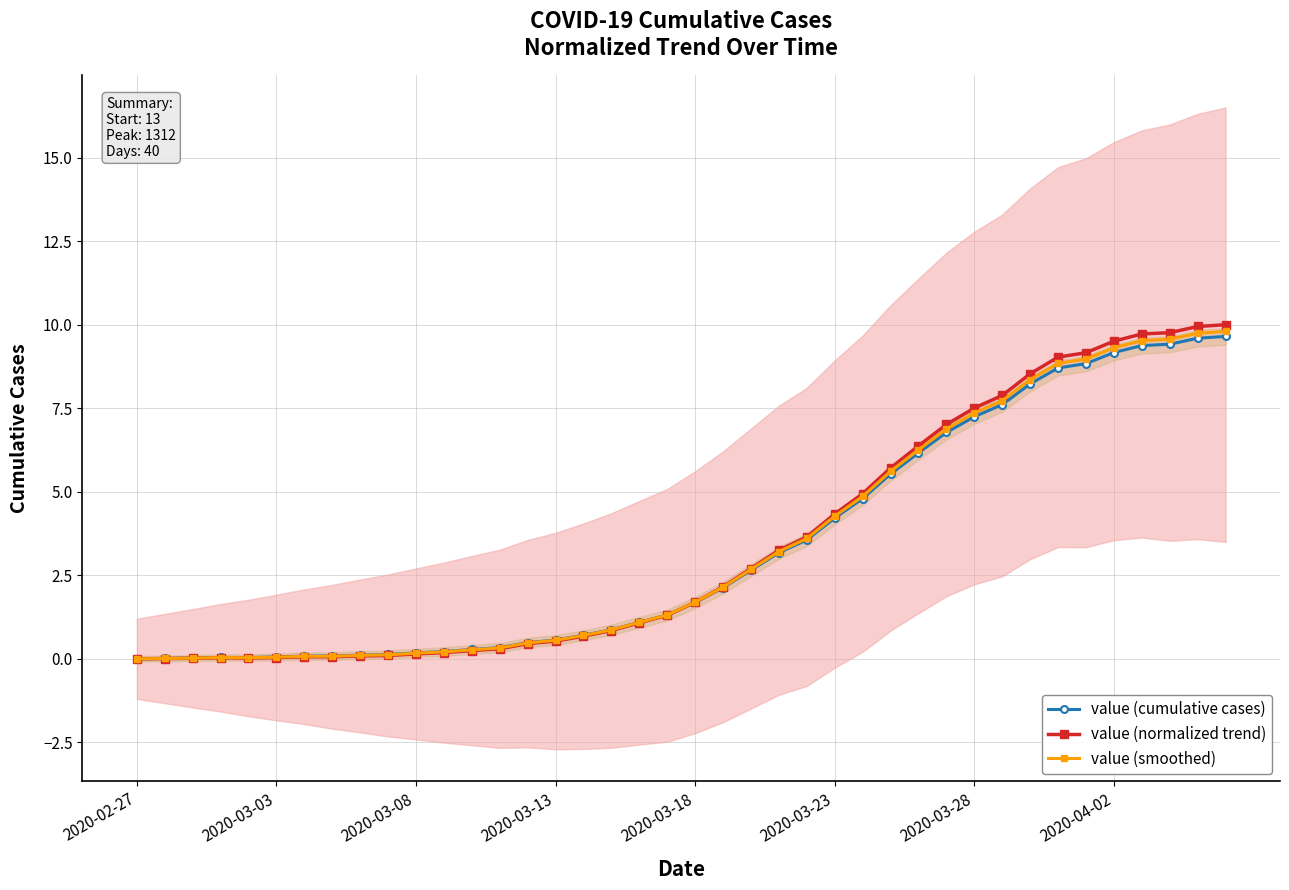

What is the highest value of the value (cumulative cases) series?

9.7